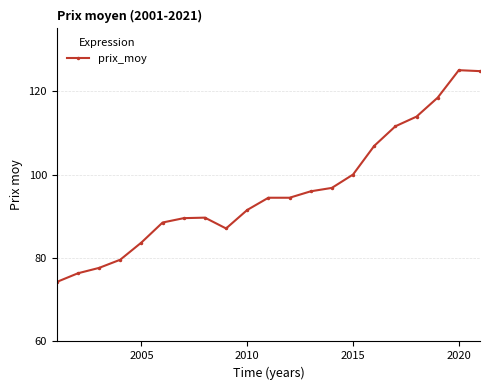

What is the sum of all values?

2020.0